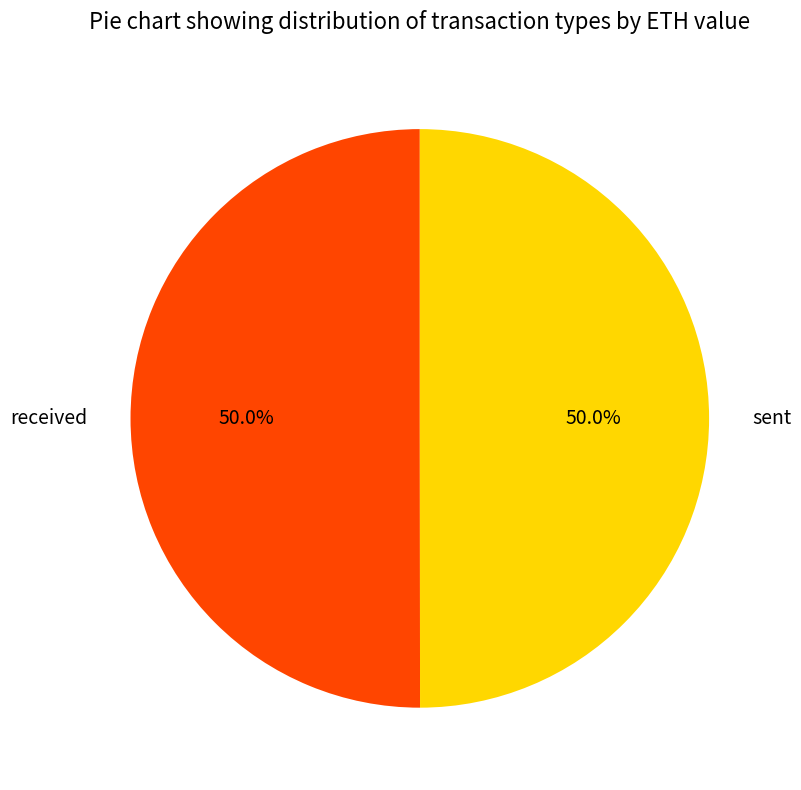

How many segments does this pie chart have?

2